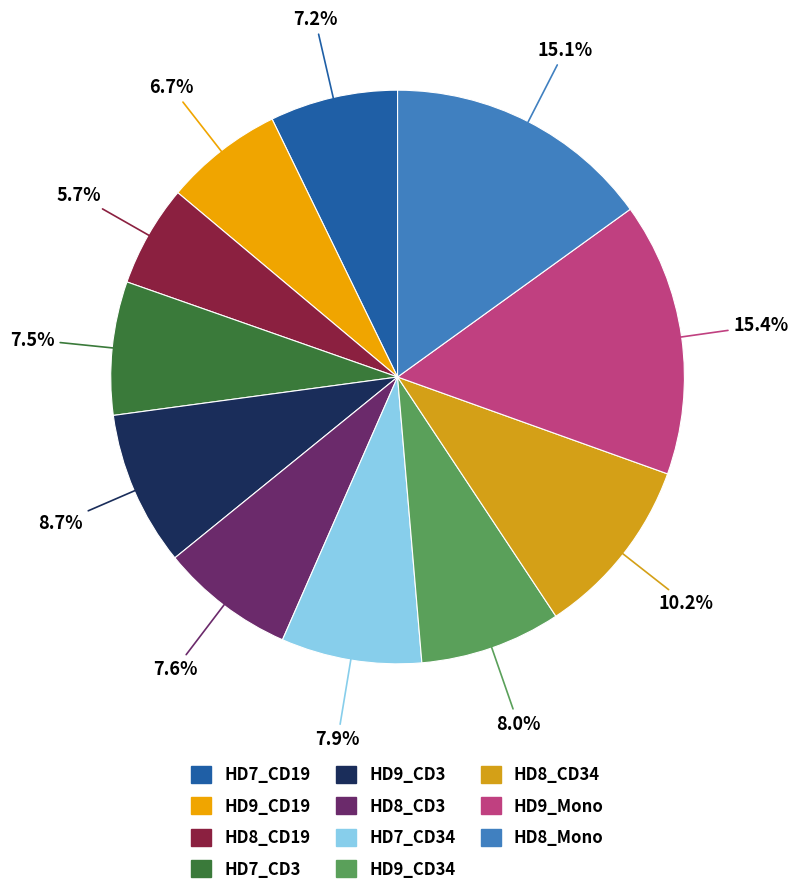

To the nearest percent, what portion does HD9_CD34 represent?

8%